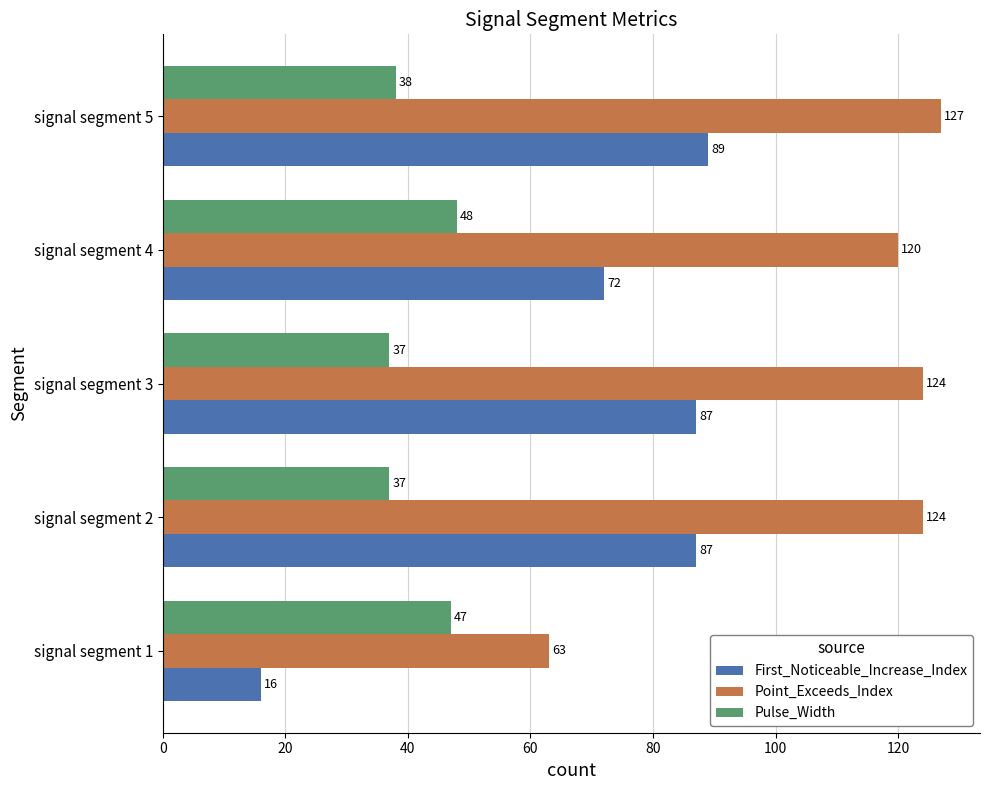

What is the difference between the highest and lowest values at signal segment 4?

72